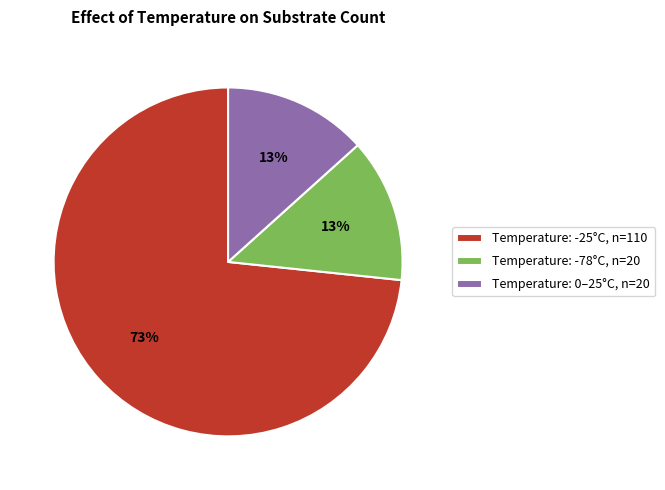

What is the largest slice in the pie chart?

Temperature: -25°C, n=110